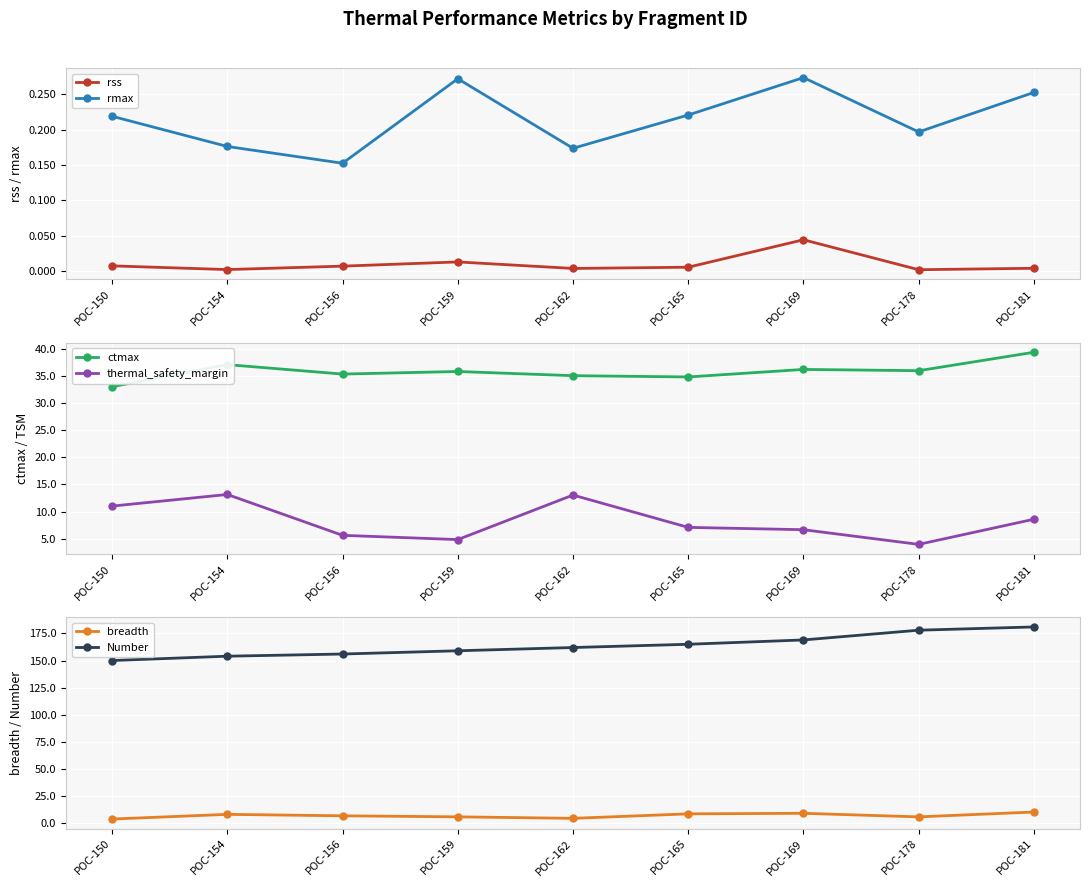

Does the chart display data point markers on the line(s)?

Yes